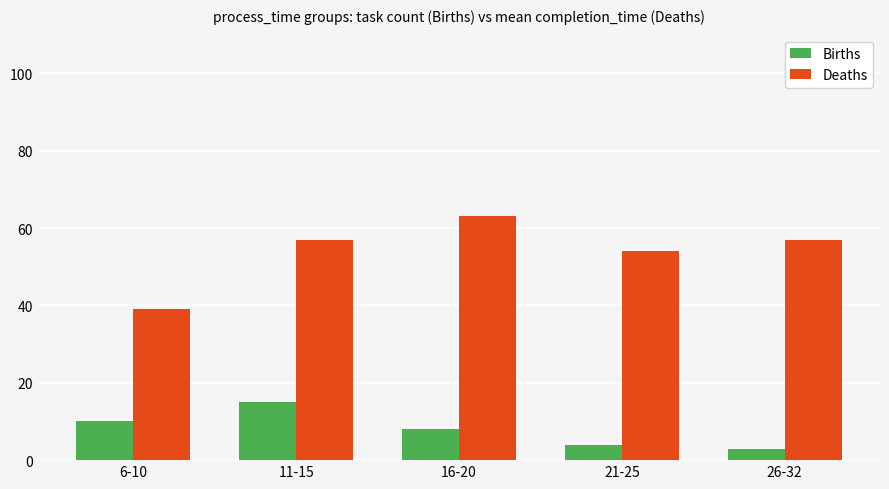

What is the minimum value for Births?

3